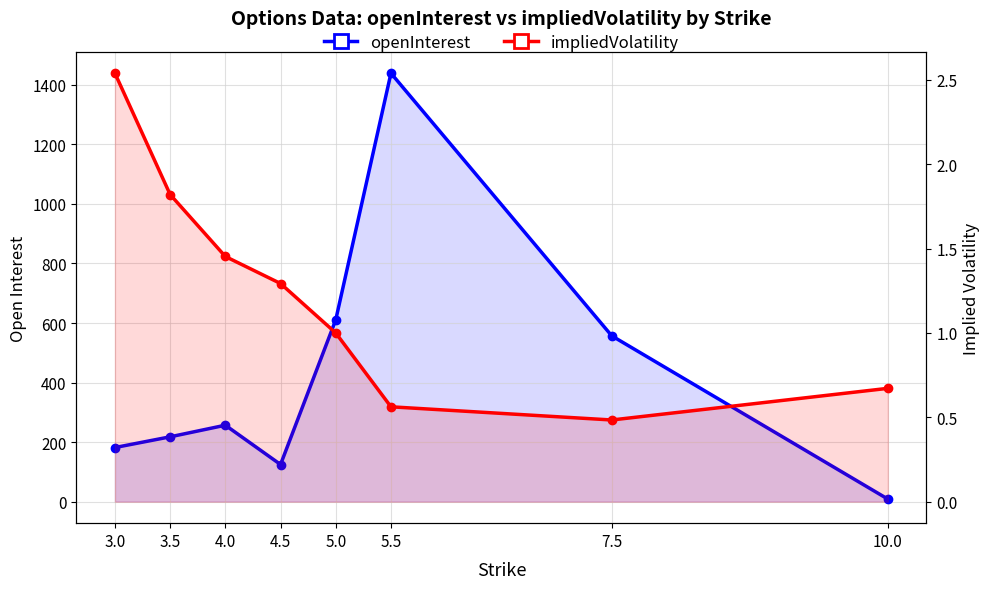

At how many categories does at least one series exceed 309?

3